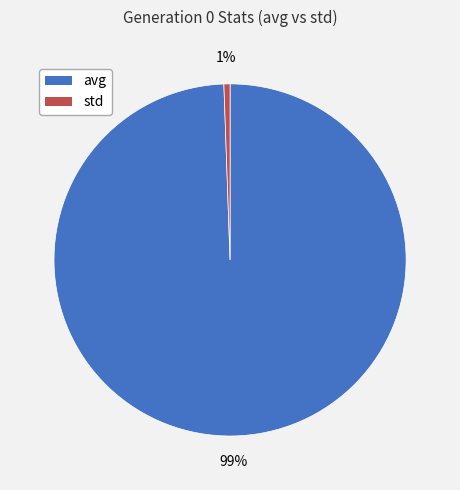

The avg slice represents 99% of the pie. True or false?

True